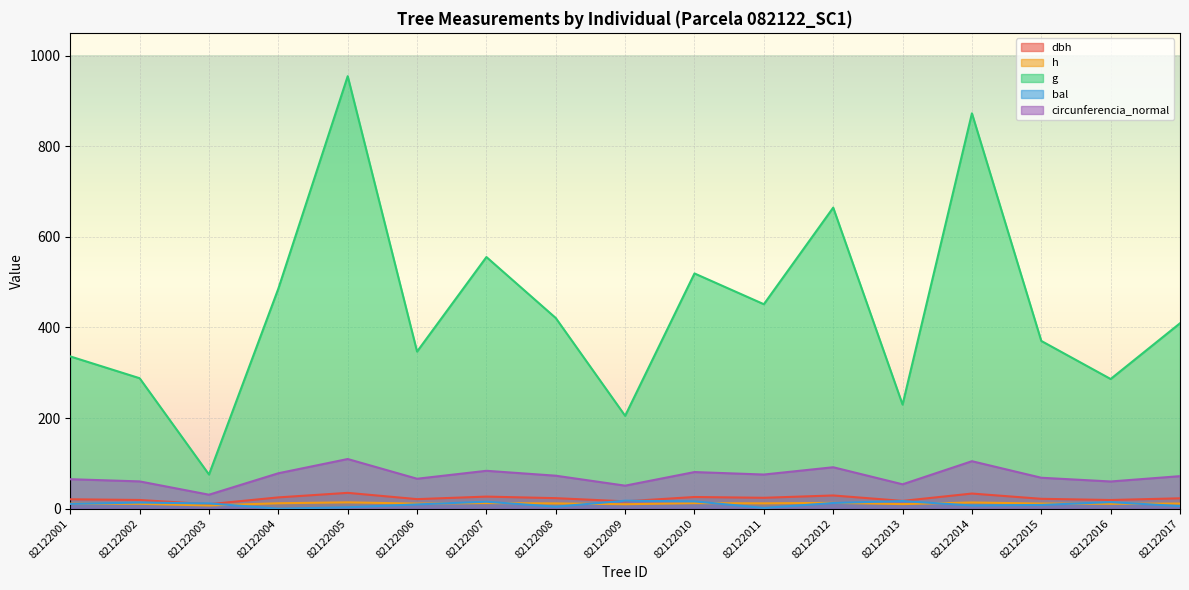

List the labels in order of bal value, largest first.

82122009, 82122013, 82122010, 82122007, 82122016, 82122002, 82122012, 82122003, 82122001, 82122006, 82122015, 82122014, 82122017, 82122008, 82122005, 82122011, 82122004